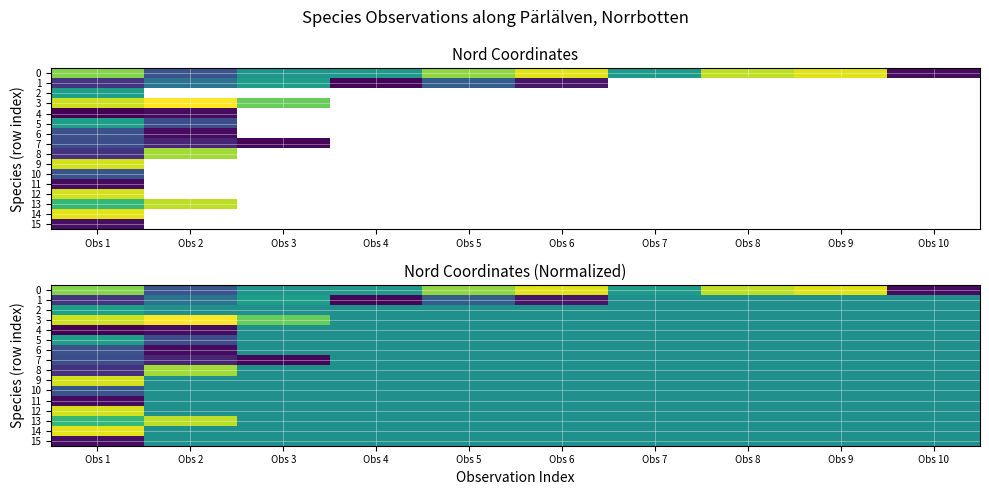

At which label does 8 reach its minimum?

Obs 1